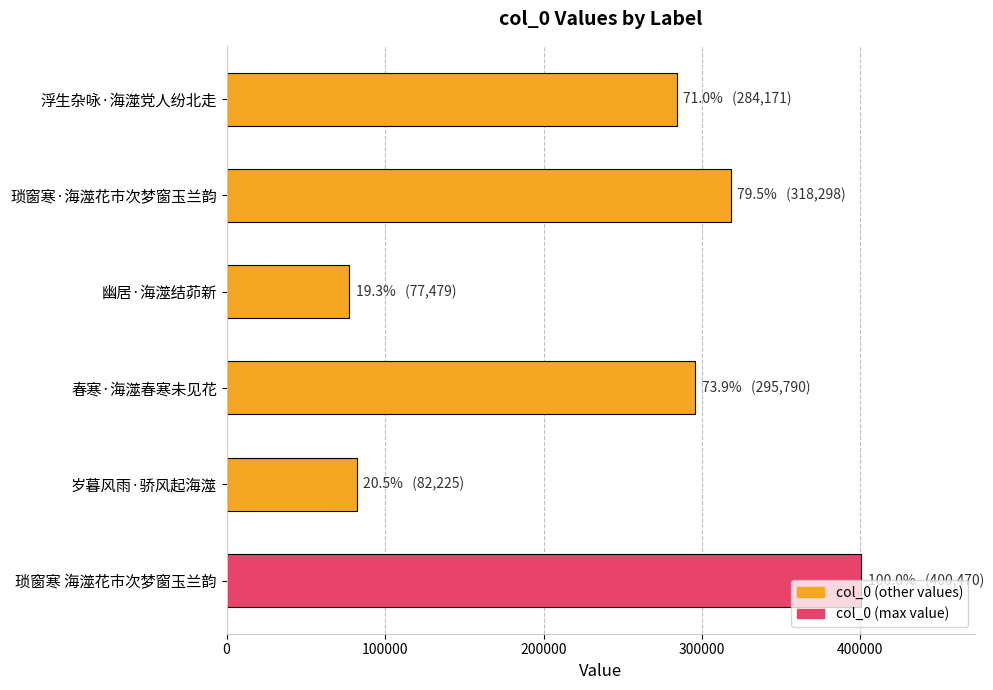

Count the number of categories in the chart.

6